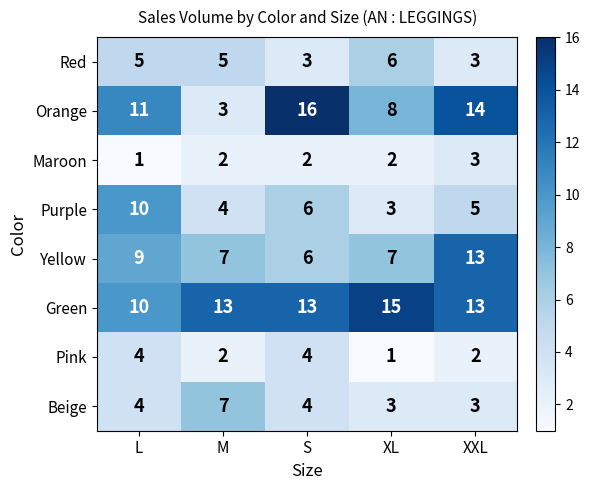

What is the smallest value displayed?

1